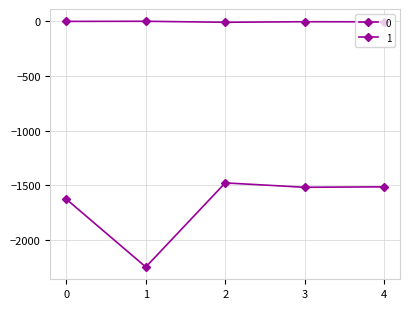

Where is the first local maximum for 1?

1